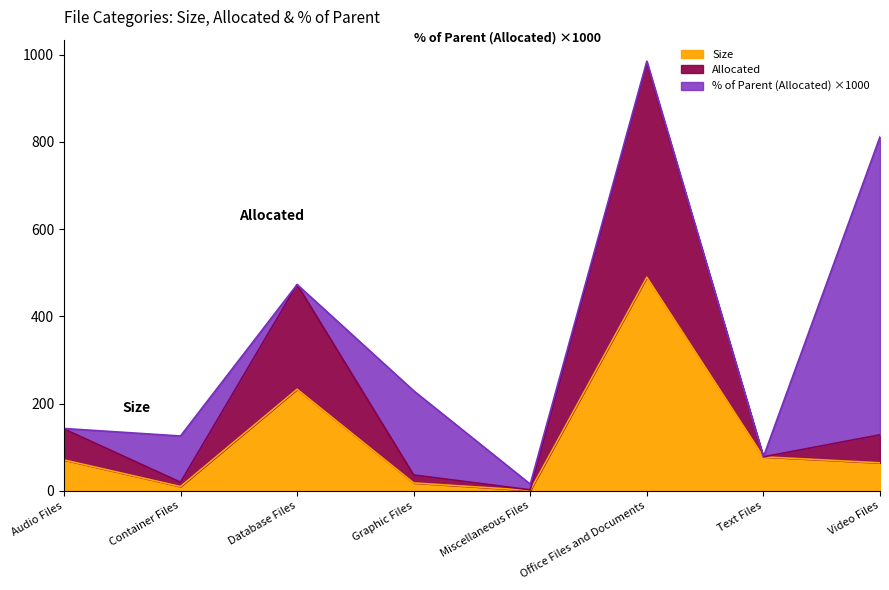

Does the chart have visible grid lines?

No